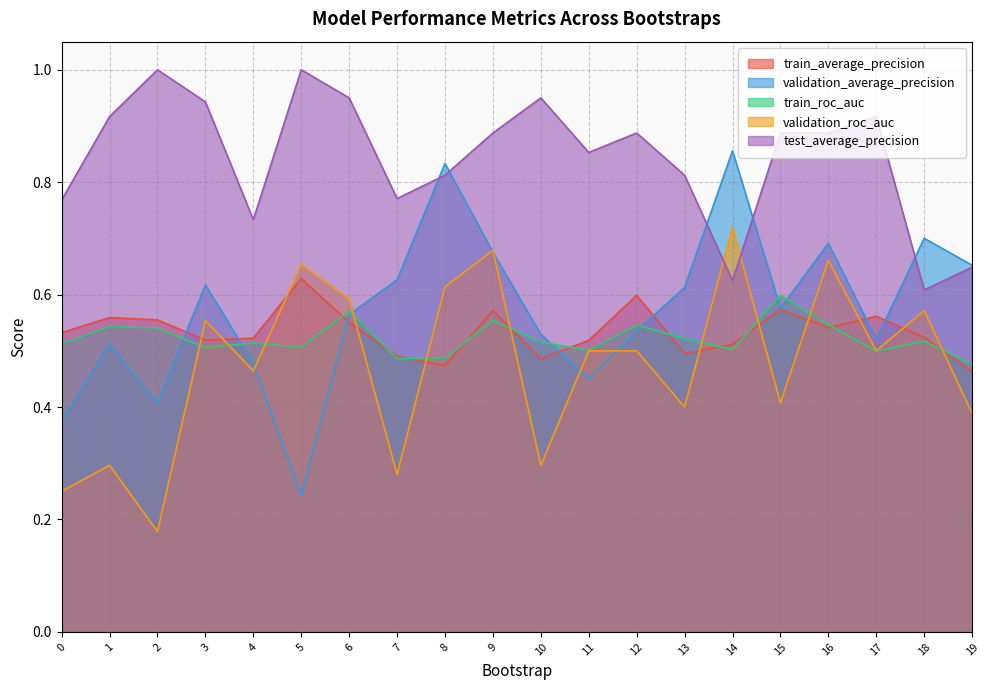

Where do train_roc_auc and validation_average_precision first cross each other?

2 and 3